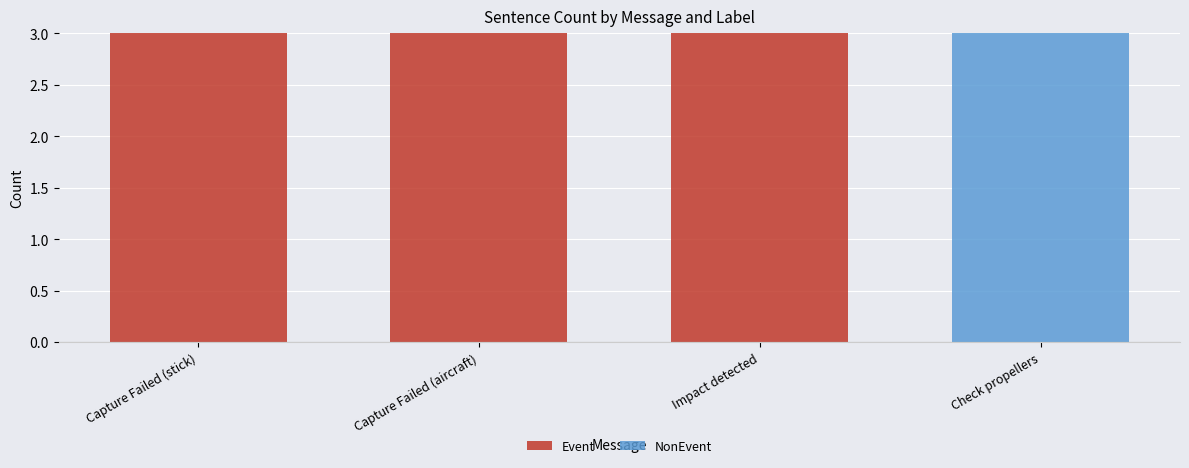

Is it true that Event equals 5 at Impact detected?

False